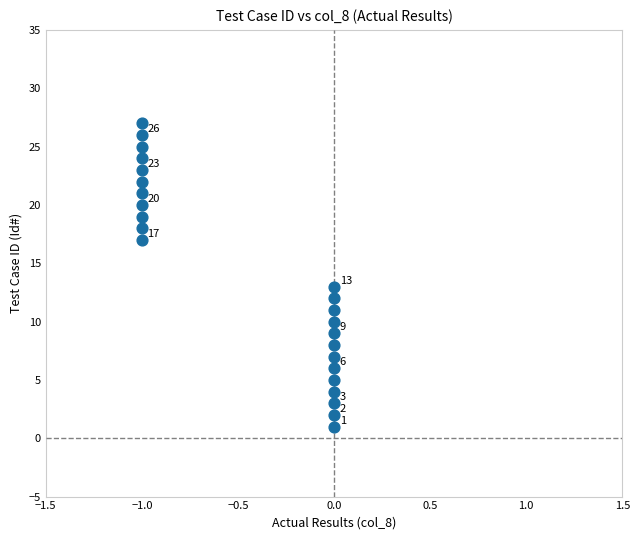

What Y value in the scatter plot is closest to 14?

13